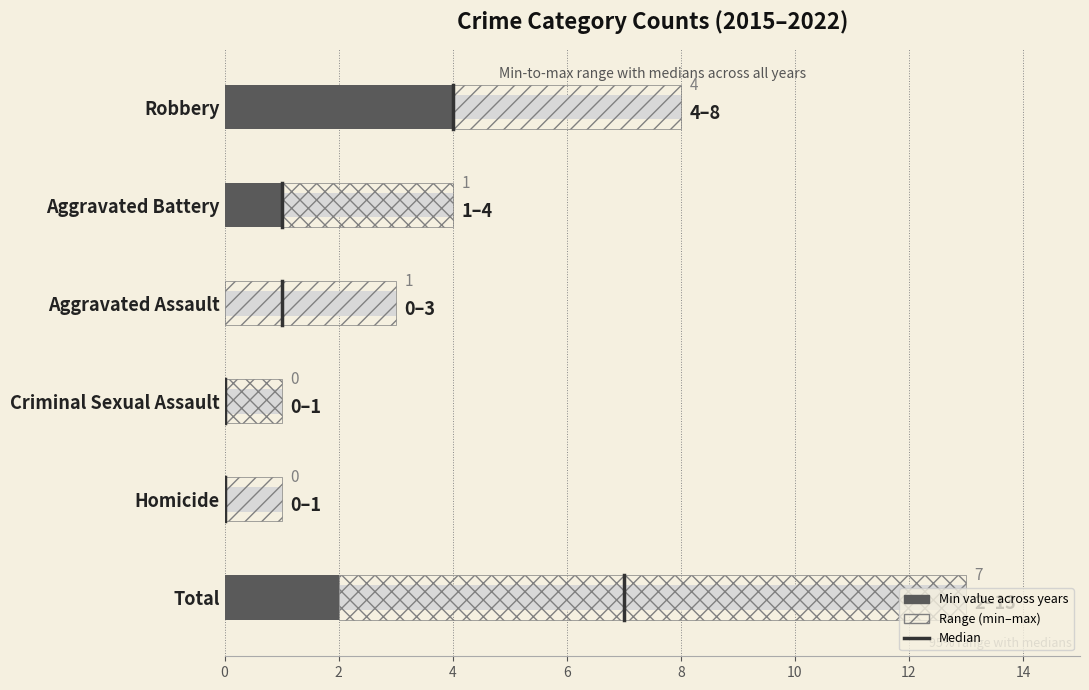

List the series in order of their overall mean, lowest first.

min_val, range_val